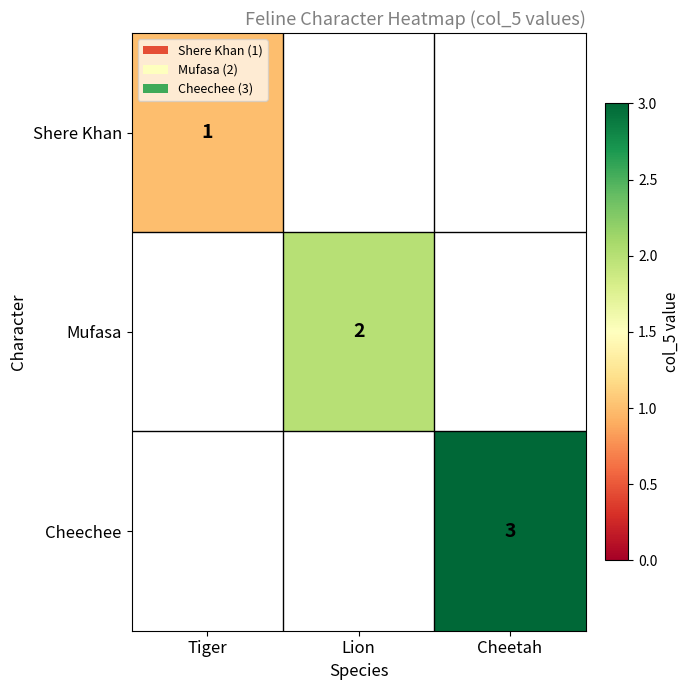

The Shere Khan series shows 0 at Tiger. True or false?

False